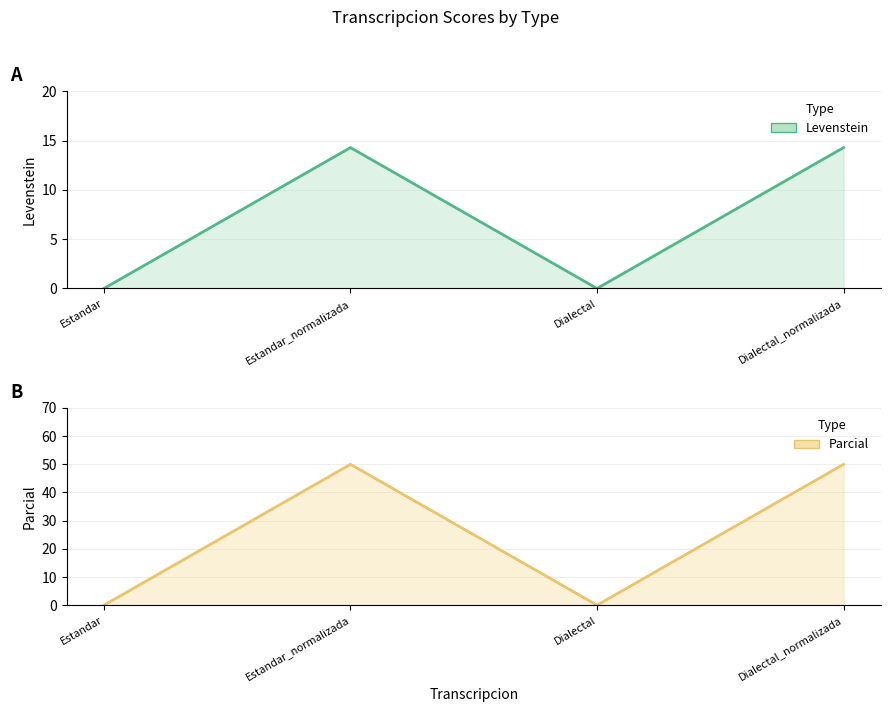

In Parcial, how many points are higher than both neighbors (excluding endpoints)?

1